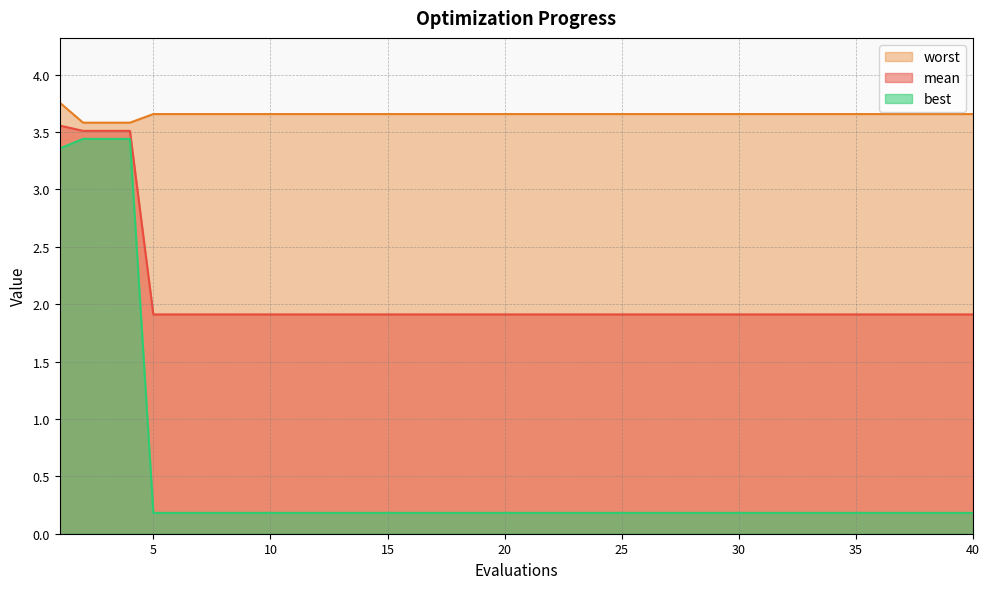

Reading left to right, what are all the values shown in this chart?

mean: 3.6	3.5	3.5	3.5	1.9	1.9	1.9	1.9	1.9	1.9	1.9	1.9	1.9	1.9	1.9	1.9	1.9	1.9	1.9	1.9	1.9	1.9	1.9	1.9	1.9	1.9	1.9	1.9	1.9	1.9	1.9	1.9	1.9	1.9	1.9	1.9	1.9	1.9	1.9	1.9
best: 3.4	3.4	3.4	3.4	0.2	0.2	0.2	0.2	0.2	0.2	0.2	0.2	0.2	0.2	0.2	0.2	0.2	0.2	0.2	0.2	0.2	0.2	0.2	0.2	0.2	0.2	0.2	0.2	0.2	0.2	0.2	0.2	0.2	0.2	0.2	0.2	0.2	0.2	0.2	0.2
worst: 3.8	3.6	3.6	3.6	3.7	3.7	3.7	3.7	3.7	3.7	3.7	3.7	3.7	3.7	3.7	3.7	3.7	3.7	3.7	3.7	3.7	3.7	3.7	3.7	3.7	3.7	3.7	3.7	3.7	3.7	3.7	3.7	3.7	3.7	3.7	3.7	3.7	3.7	3.7	3.7